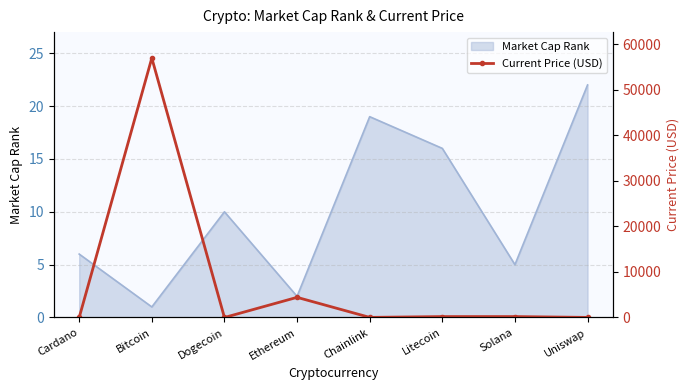

The value of Market Cap Rank at Cardano is 6. True or false?

True